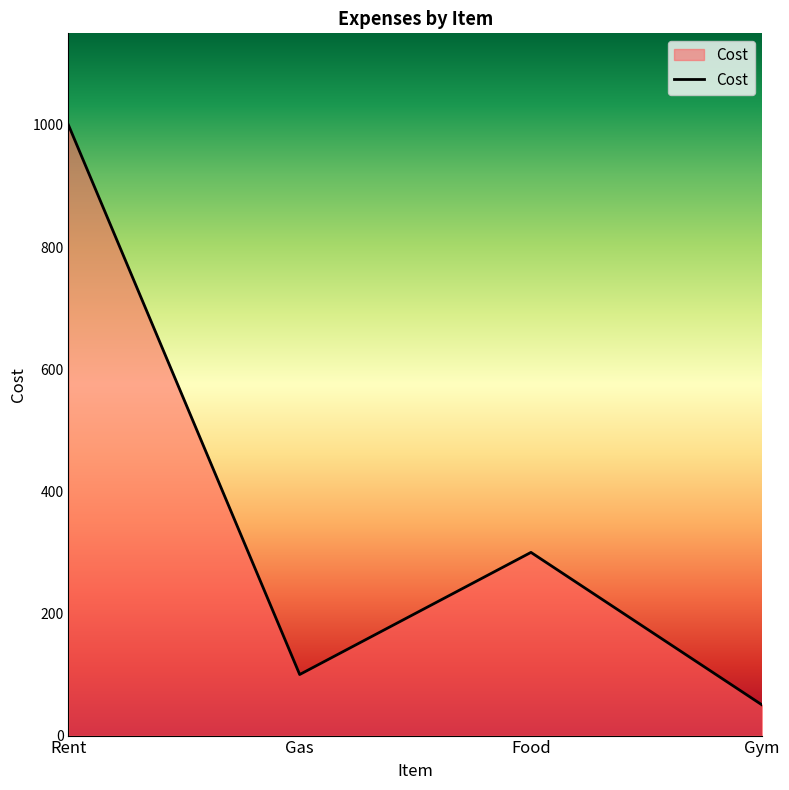

How many lines are shown in the chart?

1